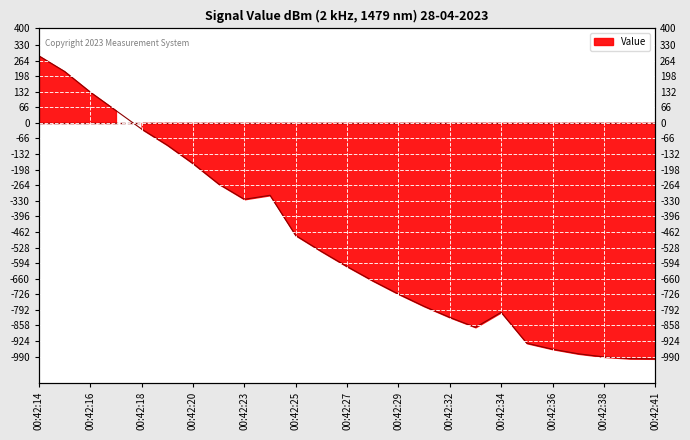

At which category does the data reach its first local peak?

00:42:24